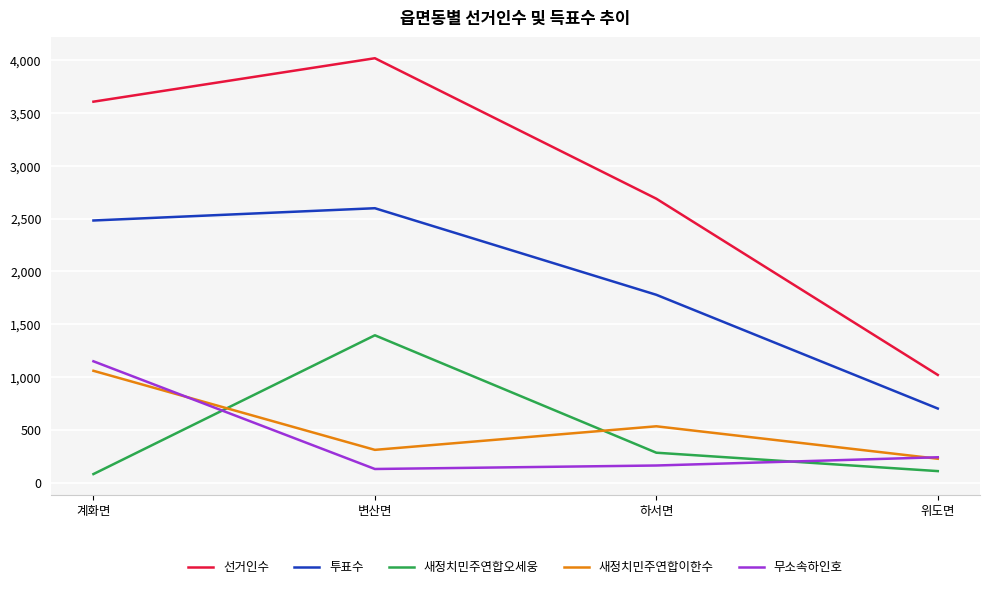

Reading right to left, what are all the values shown in this chart?

선거인수: 위도면=1021	하서면=2688	변산면=4017	계화면=3606
투표수: 위도면=703	하서면=1779	변산면=2598	계화면=2482
새정치민주연합오세웅: 위도면=111	하서면=285	변산면=1396	계화면=83
새정치민주연합이한수: 위도면=228	하서면=535	변산면=312	계화면=1060
무소속하인호: 위도면=242	하서면=164	변산면=131	계화면=1150